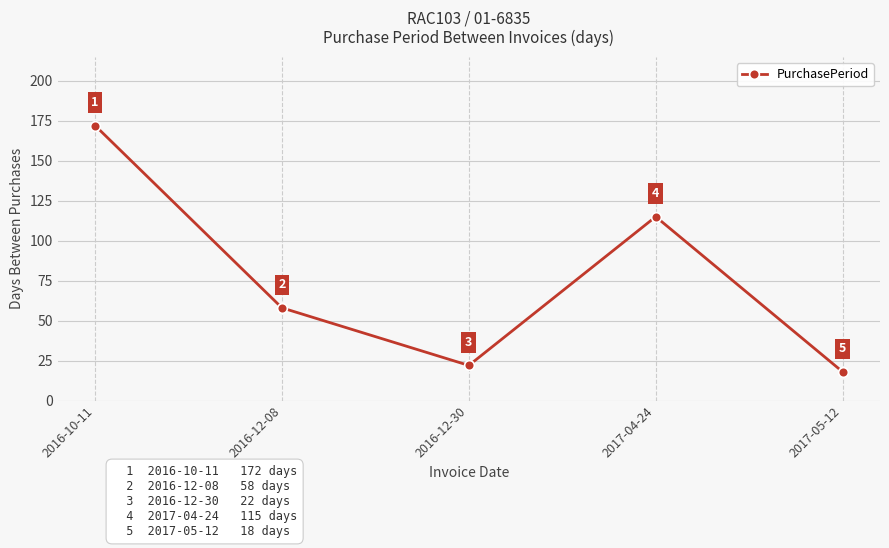

Does the chart have visible grid lines?

Yes